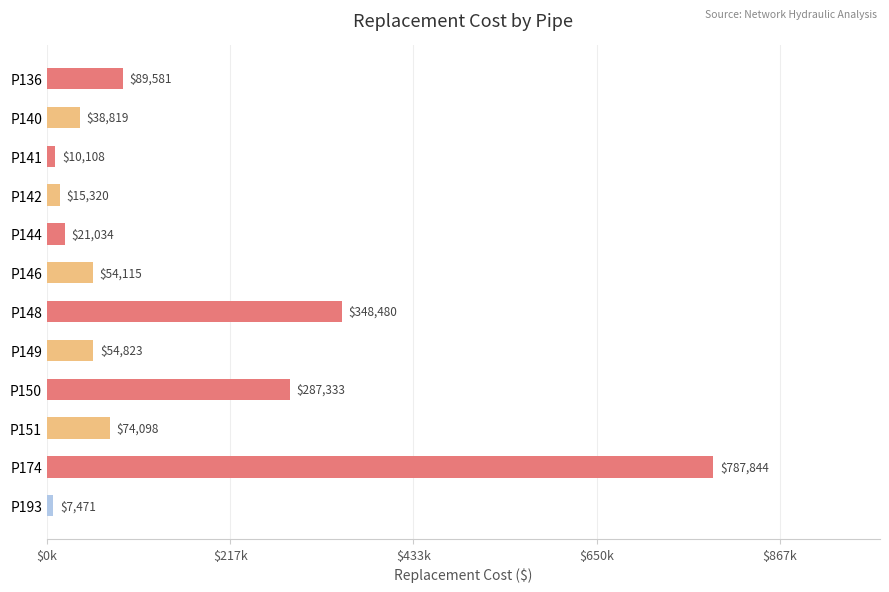

List the labels in order of value, smallest first.

P193, P141, P142, P144, P140, P146, P149, P151, P136, P150, P148, P174